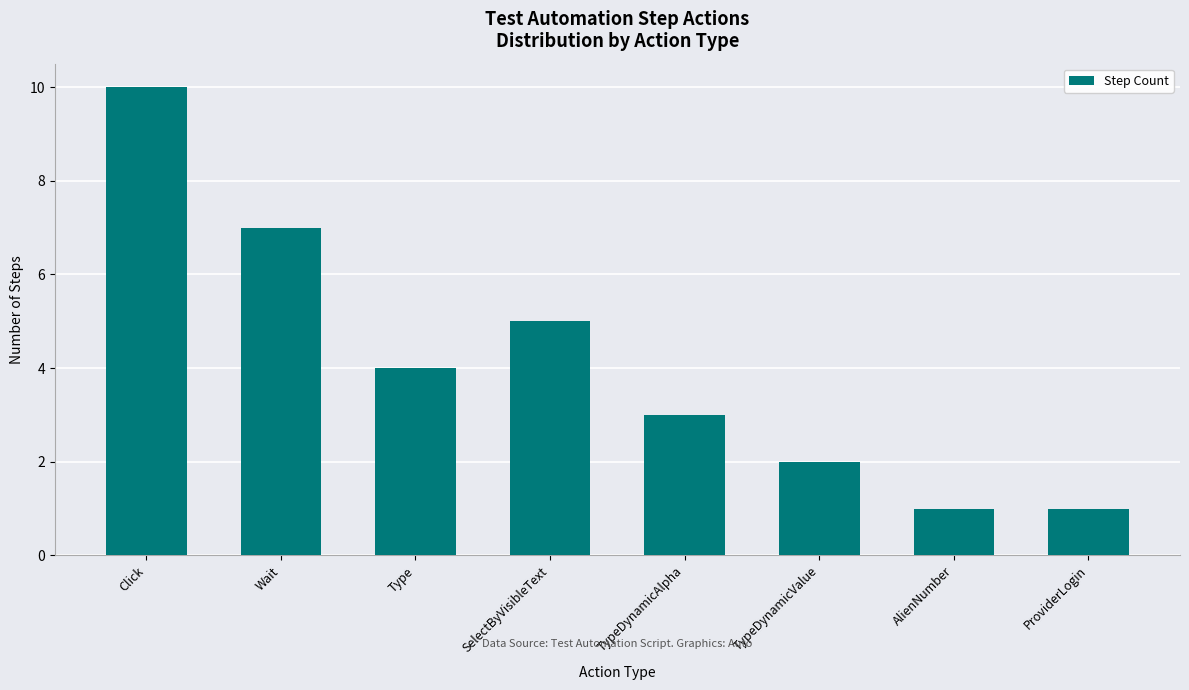

Reading left to right, extract all data points from this chart.

10	7	4	5	3	2	1	1